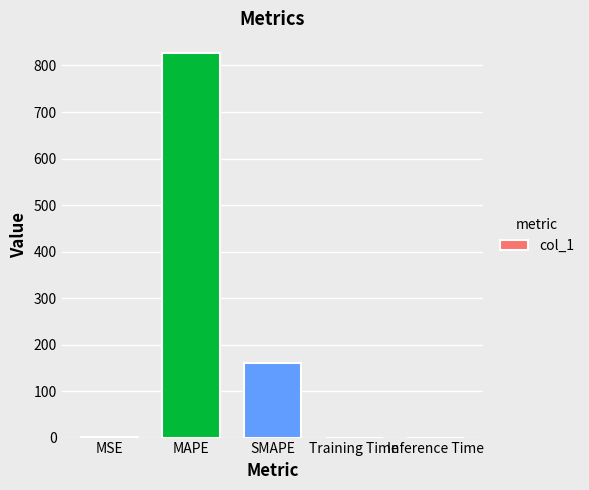

Which has a higher value, MSE or SMAPE?

SMAPE